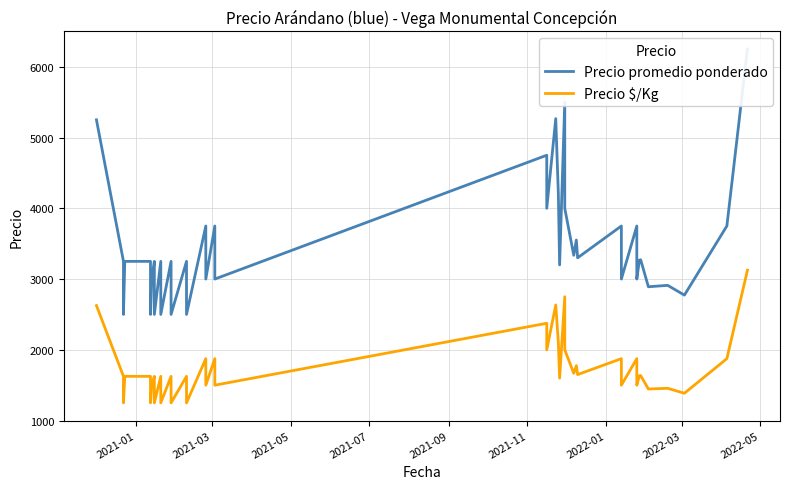

Reading left to right, transcribe all the data shown in this chart.

Precio promedio ponderado: 5250	3250	2500	3250	3250	2500	3000	3250	2500	3250	2500	3250	2500	3250	2500	3750	3000	3750	3000	4750	4000	5267	4214	3200	5500	4000	3336	3552	3300	3750	3000	3750	3000	3267	3273	2891	2911	2773	3750	6250
Precio $/Kg: 2625	1625	1250	1625	1625	1250	1500	1625	1250	1625	1250	1625	1250	1625	1250	1875	1500	1875	1500	2375	2000	2634	2107	1600	2750	2000	1668	1776	1650	1875	1500	1875	1500	1634	1636	1446	1456	1386	1875	3125